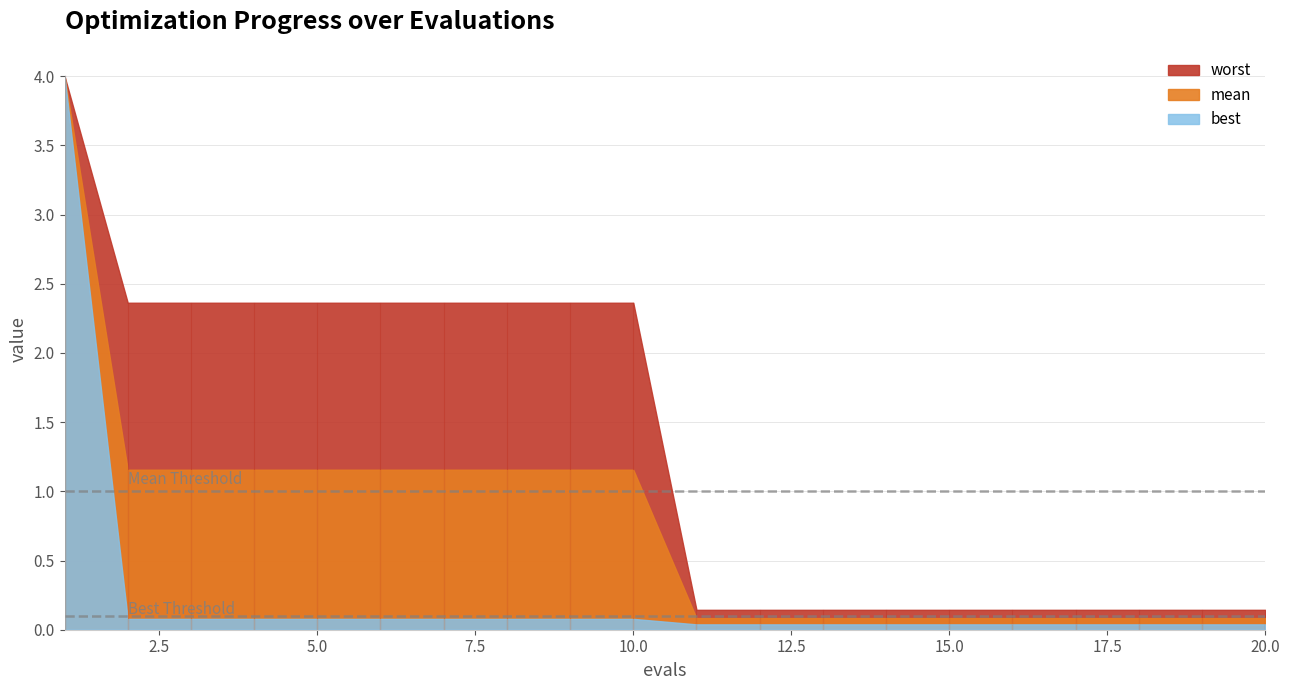

Between 17 and 14, which is larger?

17